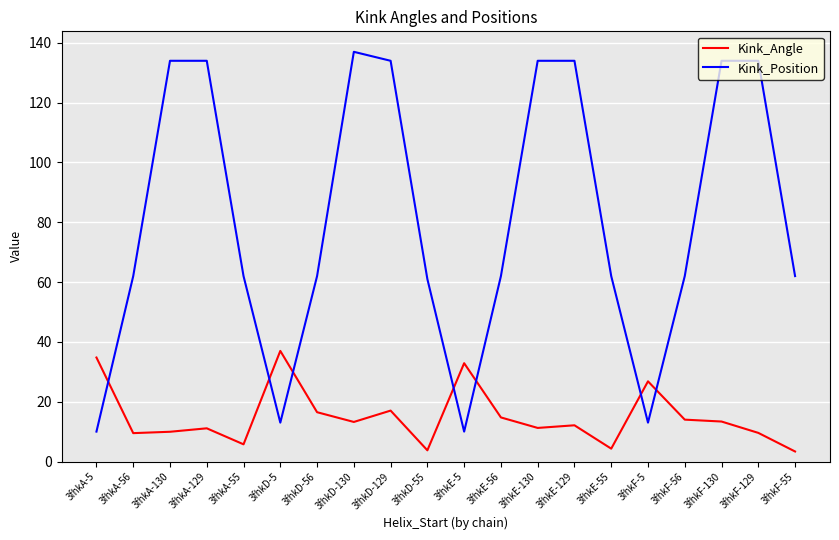

Rank the series at 3fhkA-5 from highest to lowest value.

Kink_Angle, Kink_Position